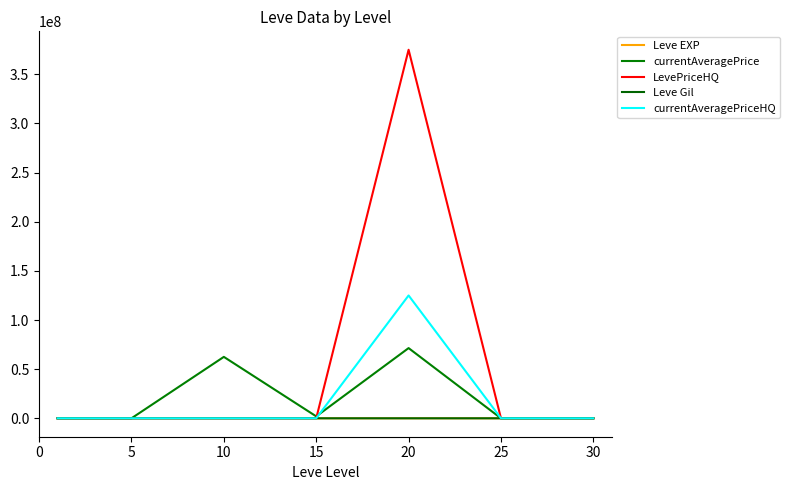

How many lines are shown in the chart?

5